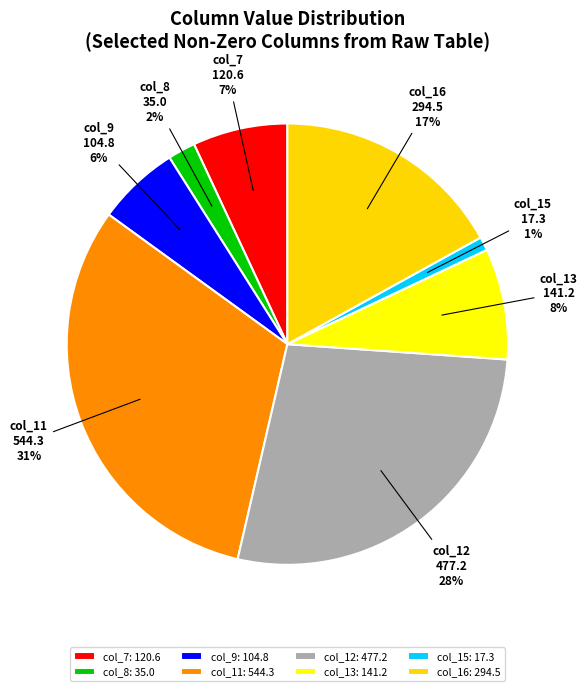

Do col_12 and col_9 together represent more than half of the pie?

No